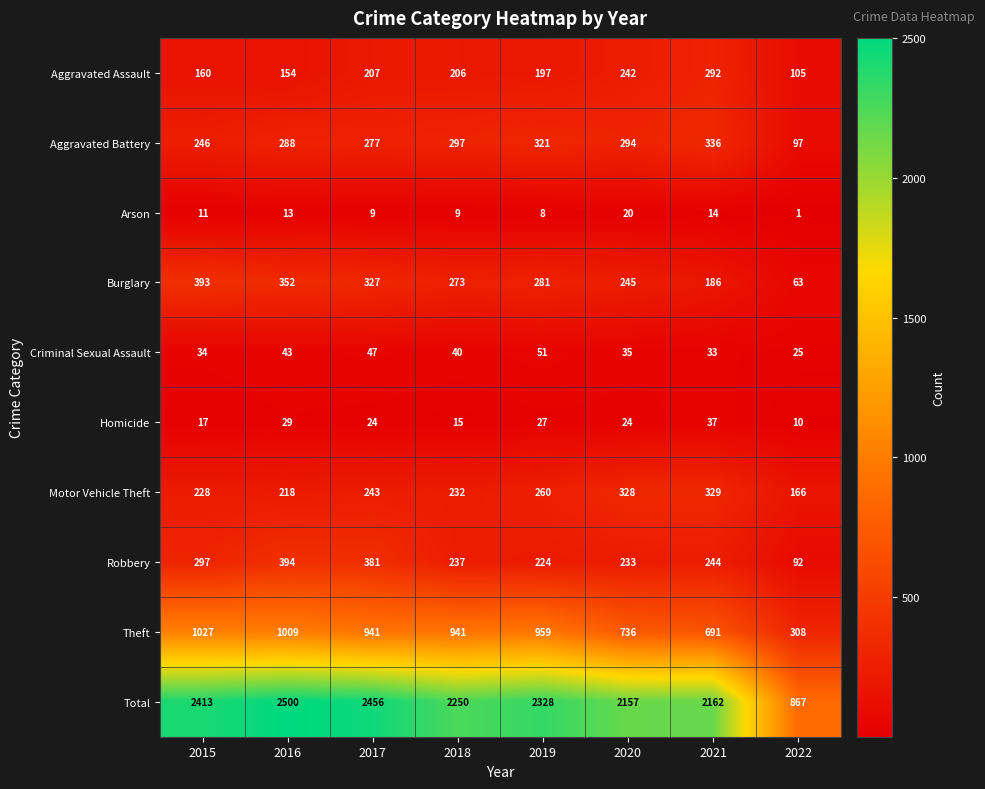

Is it true that Robbery equals 297 at 2015?

True